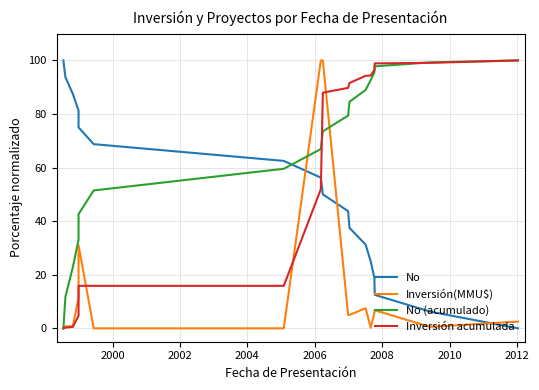

Is it true that No equals 22.1 at 2006?

False